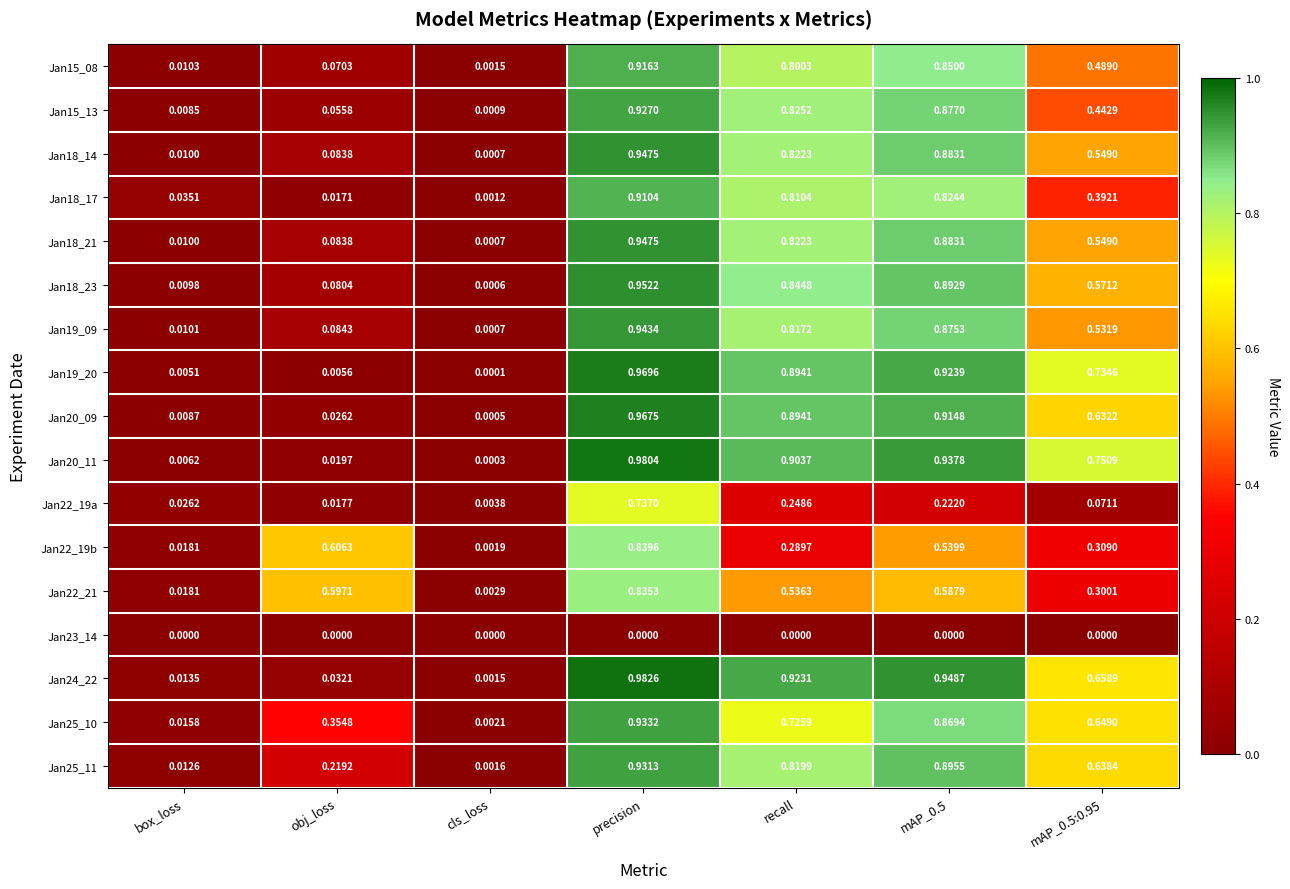

At which label is Jan25_10 closest to 0?

cls_loss